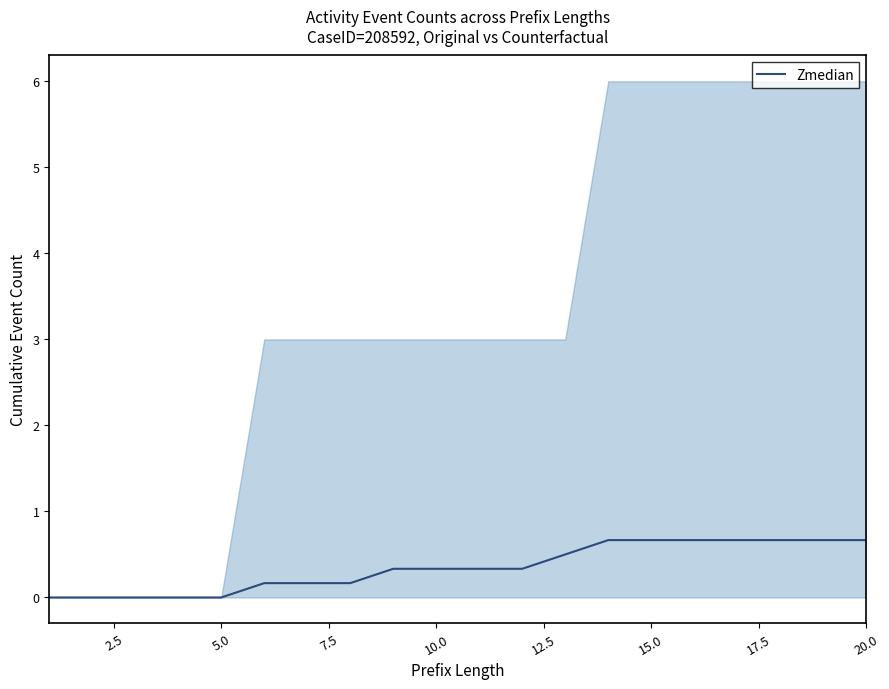

The Zmedian series shows -0.3 at 5.0. True or false?

False